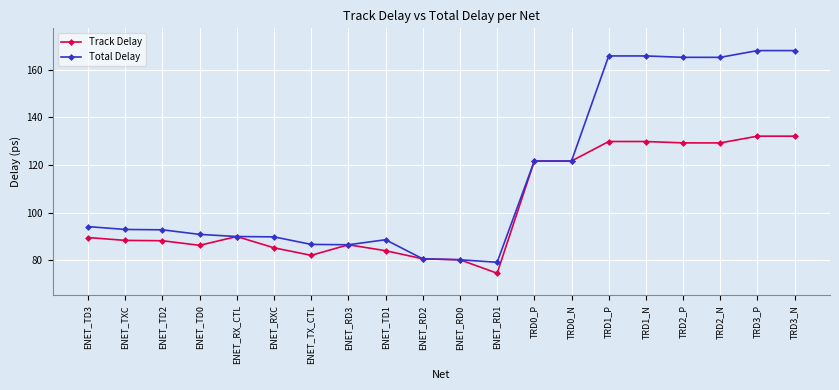

At how many categories does at least one series exceed 120?

8